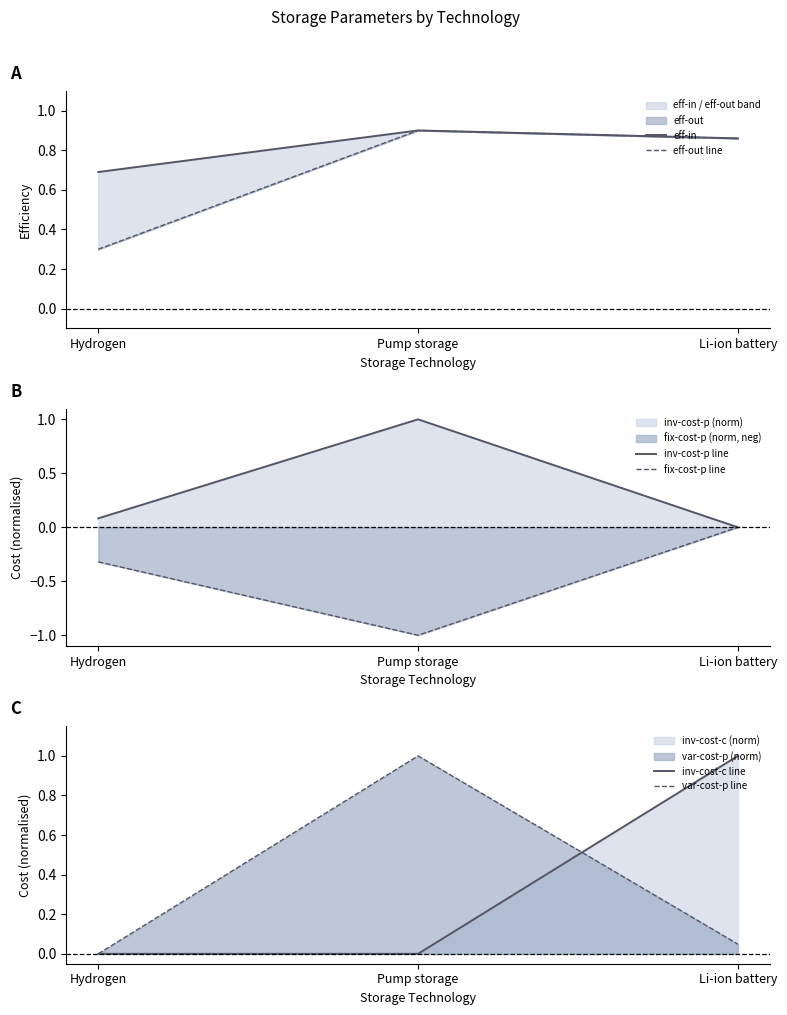

What position from the left is Hydrogen?

1